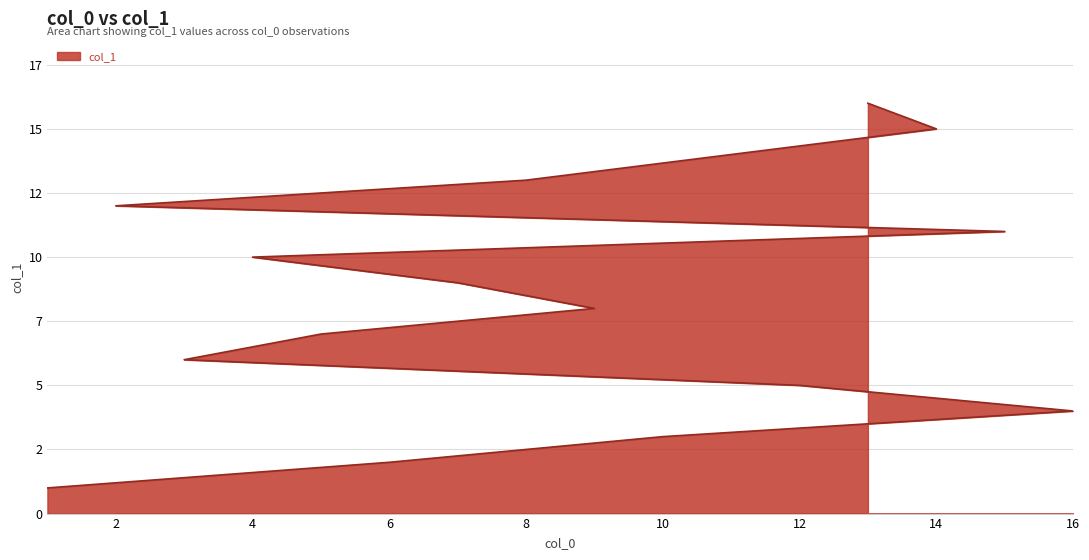

What position from the right is 15?

6